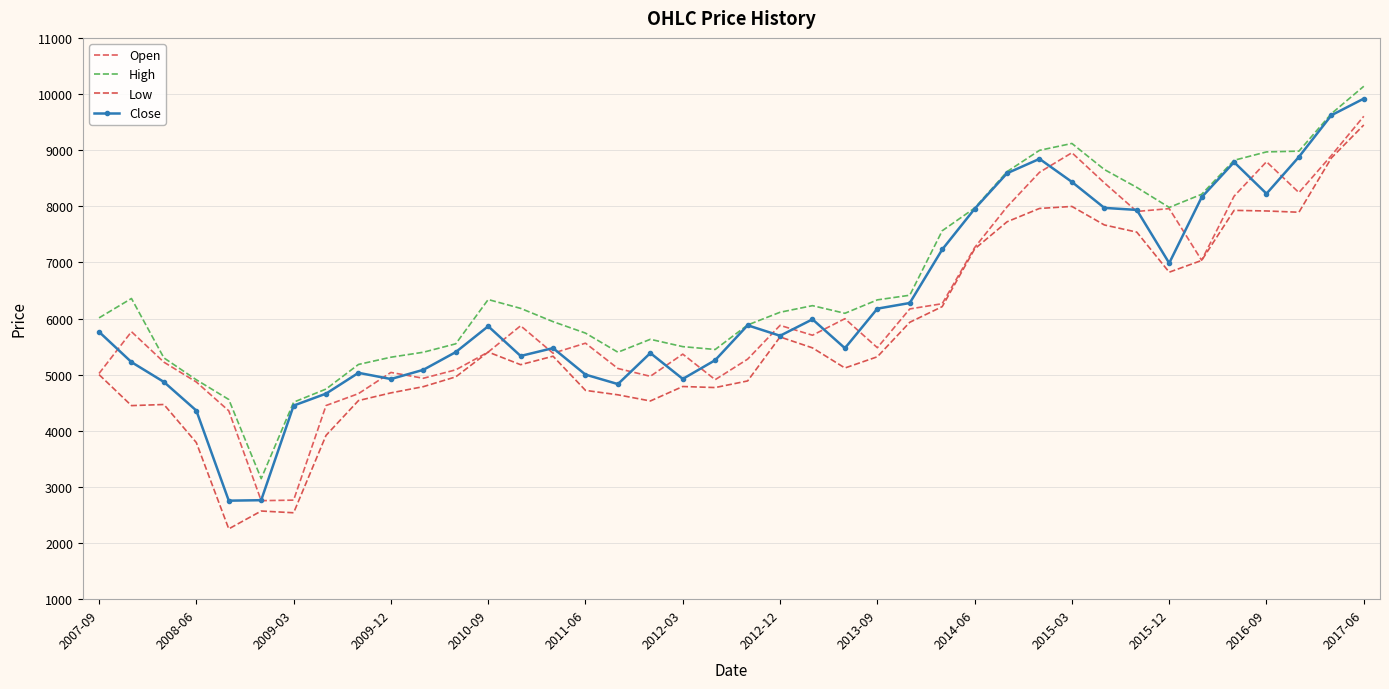

At which category is the sum across all series the highest?

2017-06